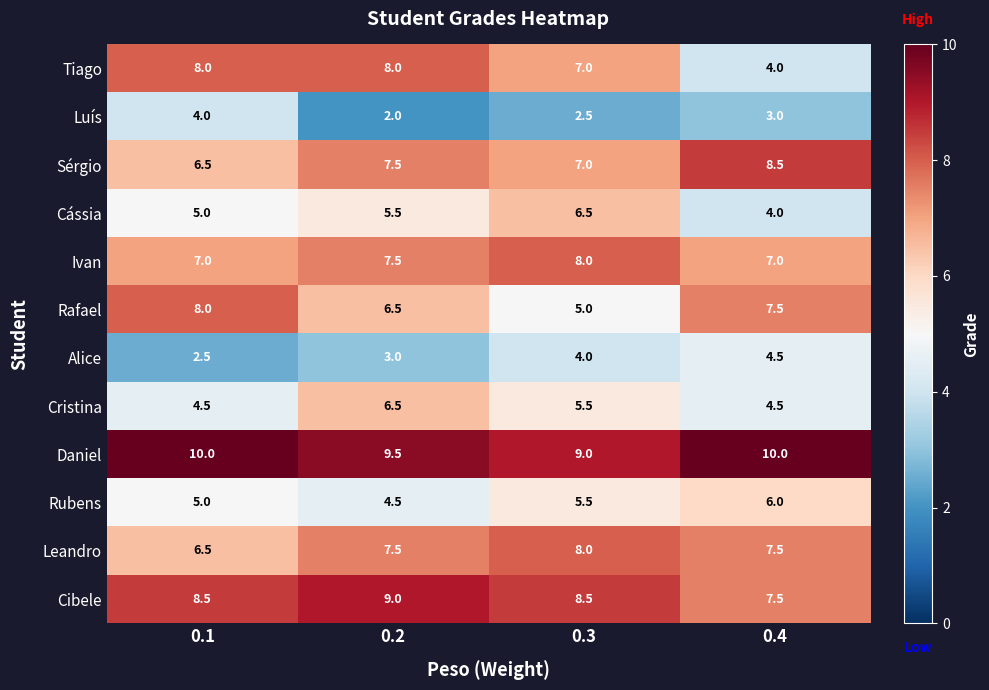

The value of Leandro at 0.4 is 7.5. True or false?

True